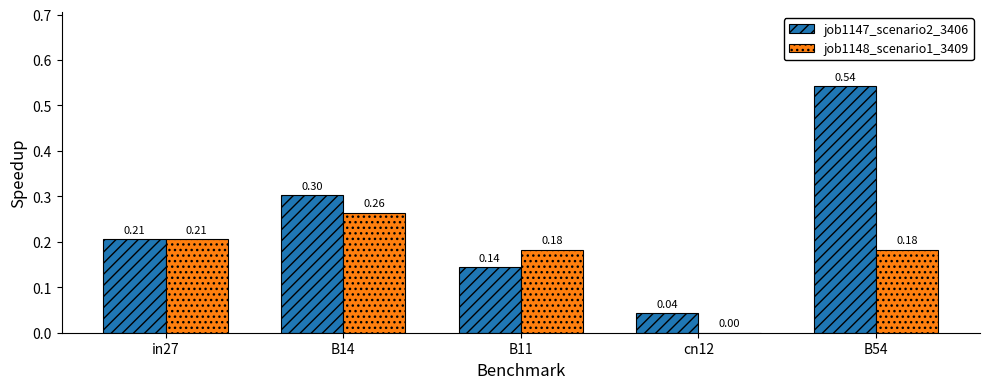

Which series has the largest total across all categories?

job1147_scenario2_3406